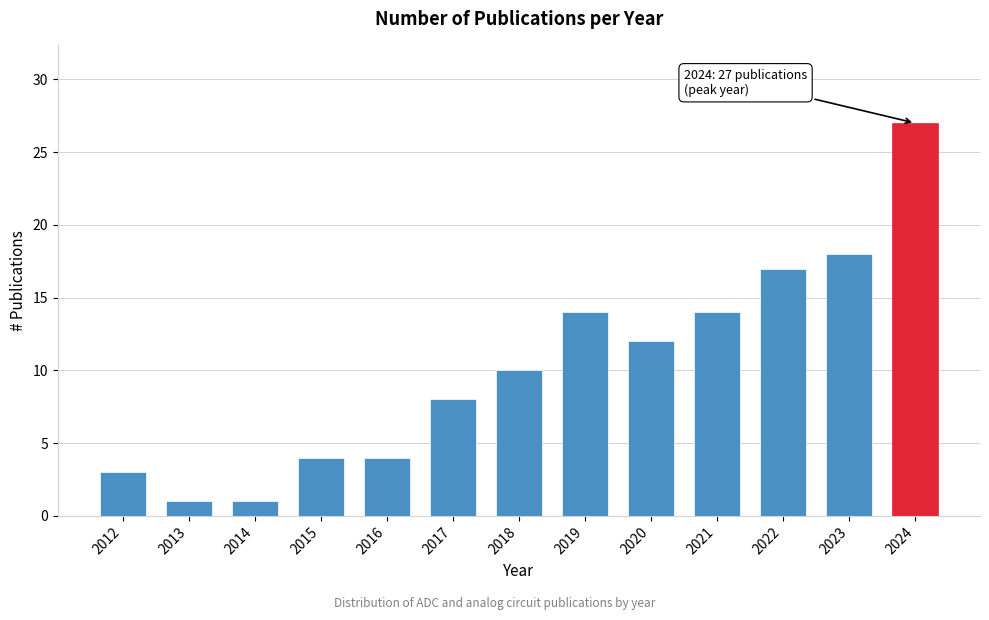

Reading left to right, extract all data points from this chart.

3	1	1	4	4	8	10	14	12	14	17	18	27